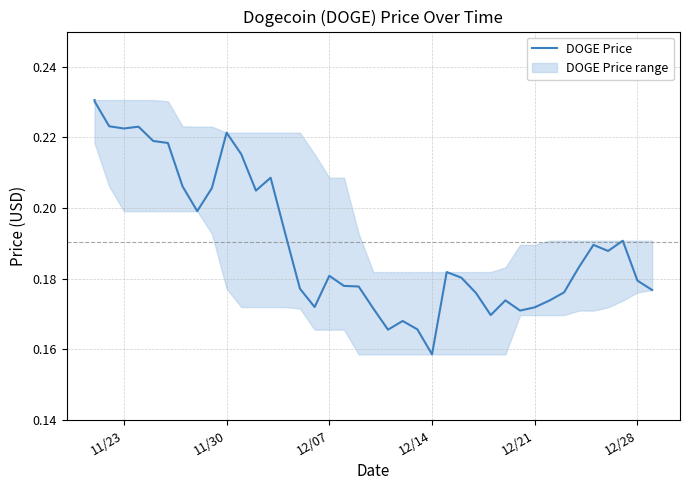

What is the smallest value displayed?

0.2